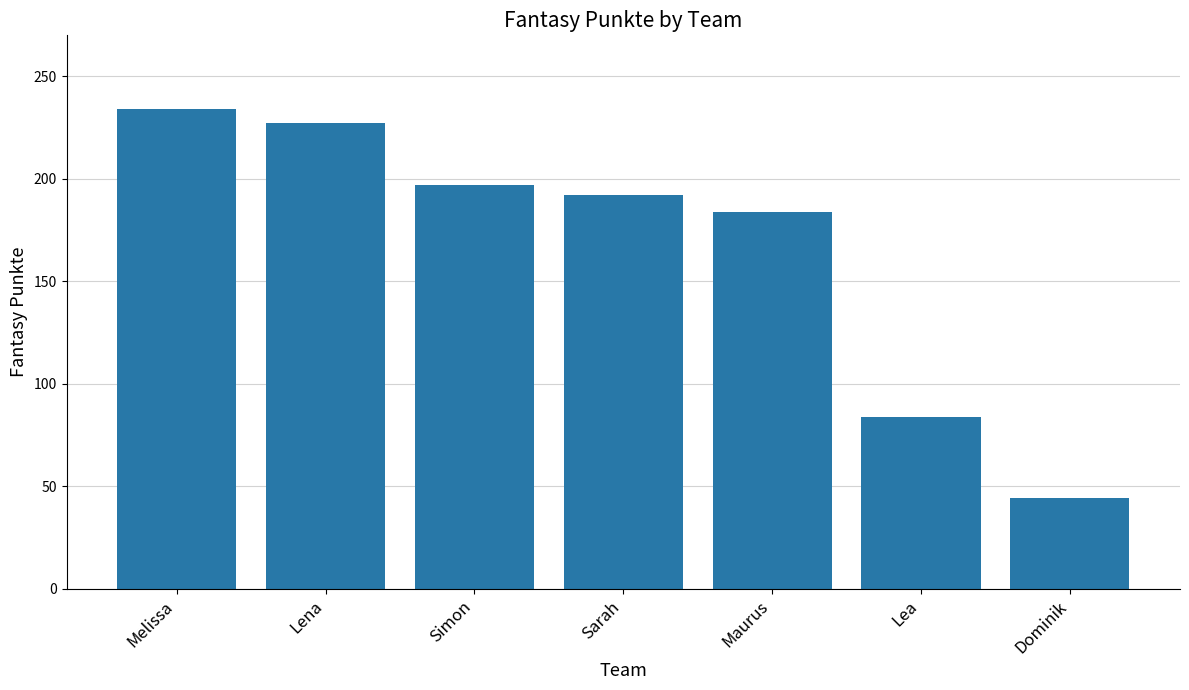

At which category does the chart reach its minimum across all series?

Dominik